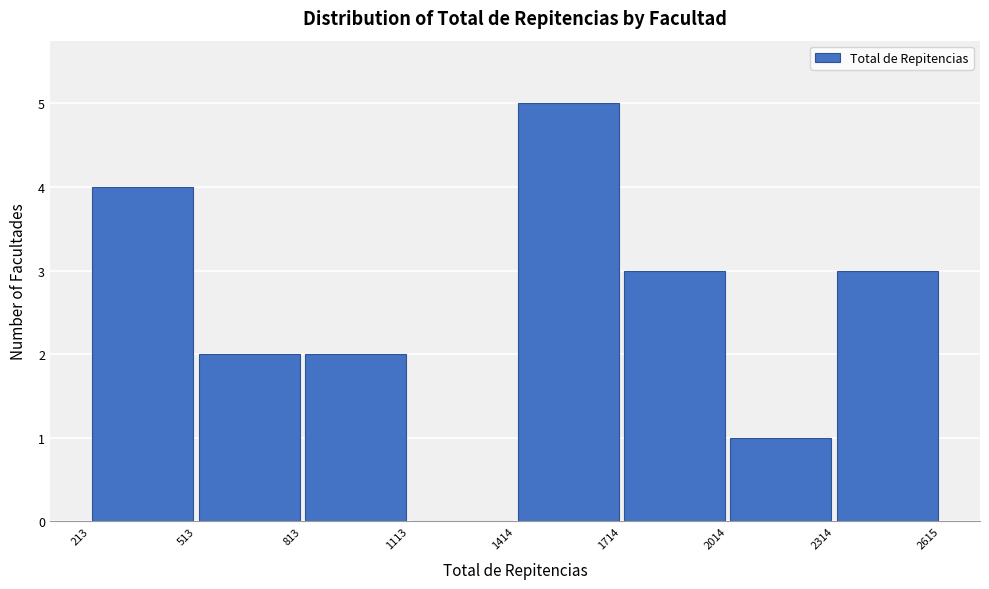

Reading left to right, list every bar in this chart as the range it spans on the x-axis followed by its height. The values are not printed on the chart, so give them approximately, as read against the axis.

213 to 513: 4
513 to 813: 2
813 to 1113: 2
1113 to 1414: 0
1414 to 1714: 5
1714 to 2014: 3
2014 to 2314: 1
2314 to 2615: 3